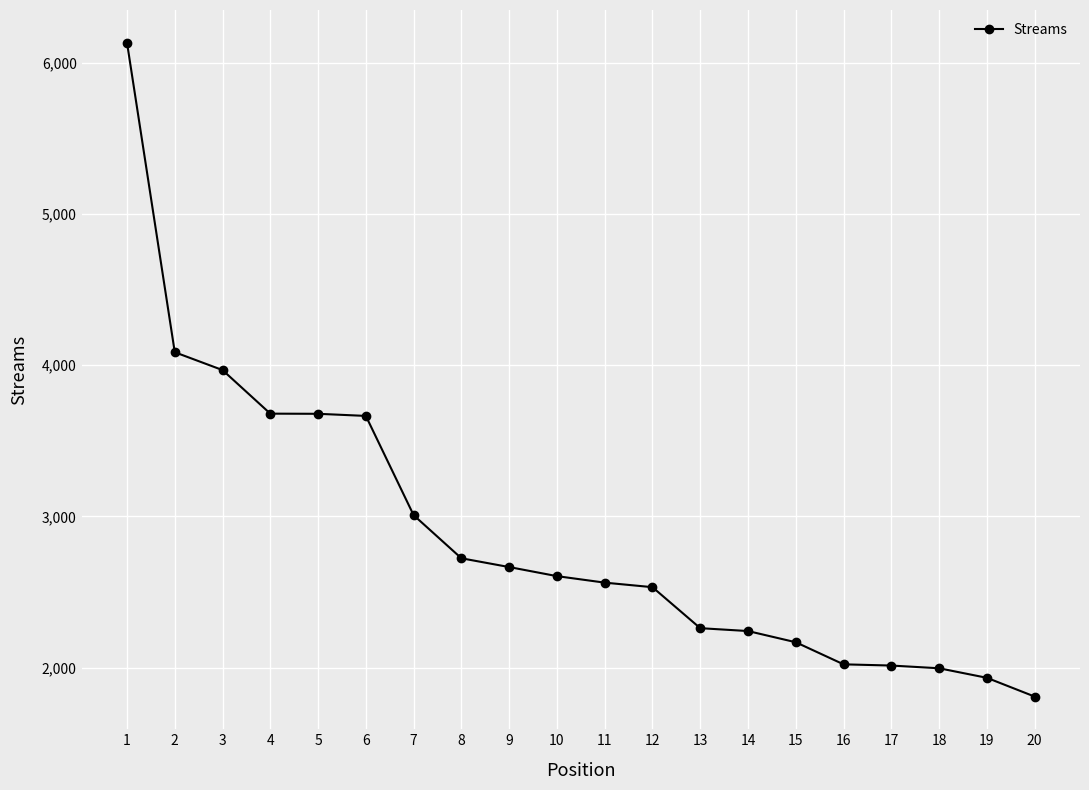

What is the change in value from 5 to 18?

-1682